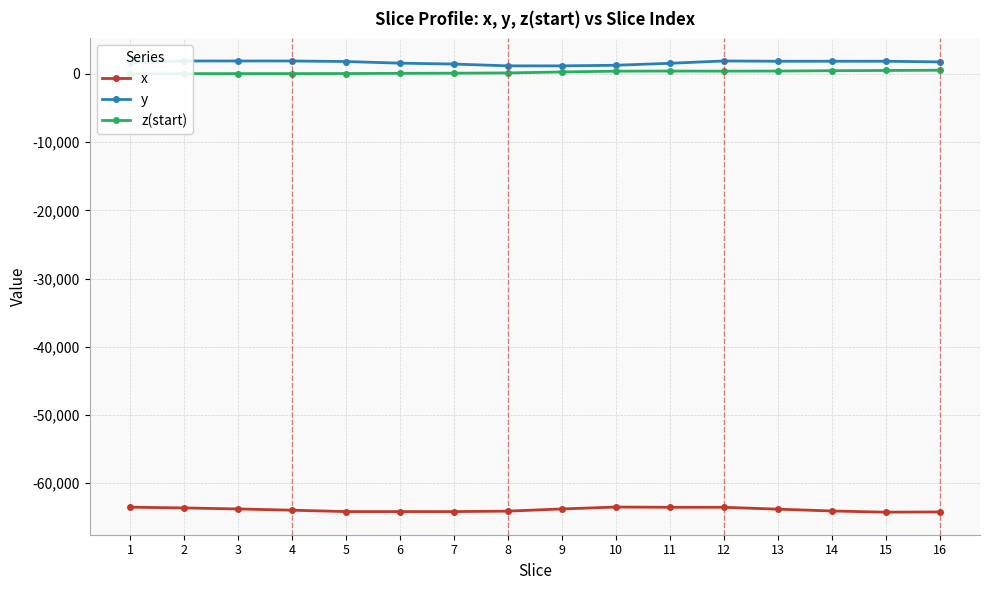

Rank the series at 9 from highest to lowest value.

y, z(start), x